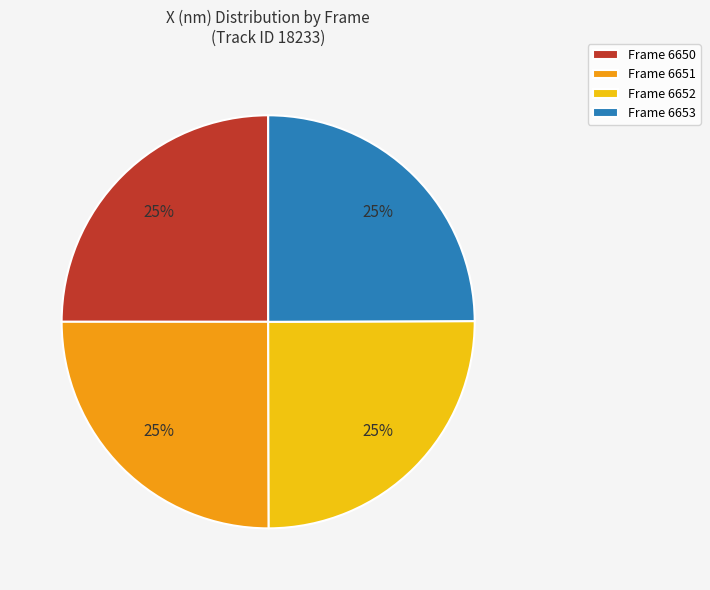

What percentage is the Frame 6650 slice, to the nearest percent?

25%